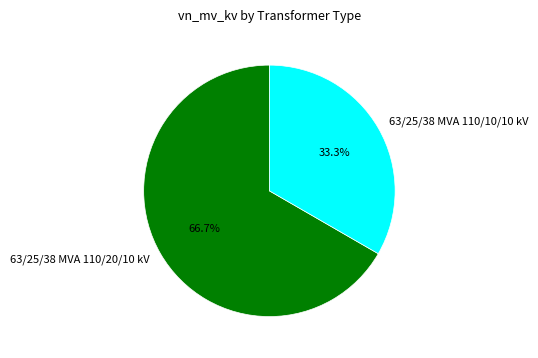

What is the smallest slice in the pie chart?

63/25/38 MVA 110/10/10 kV